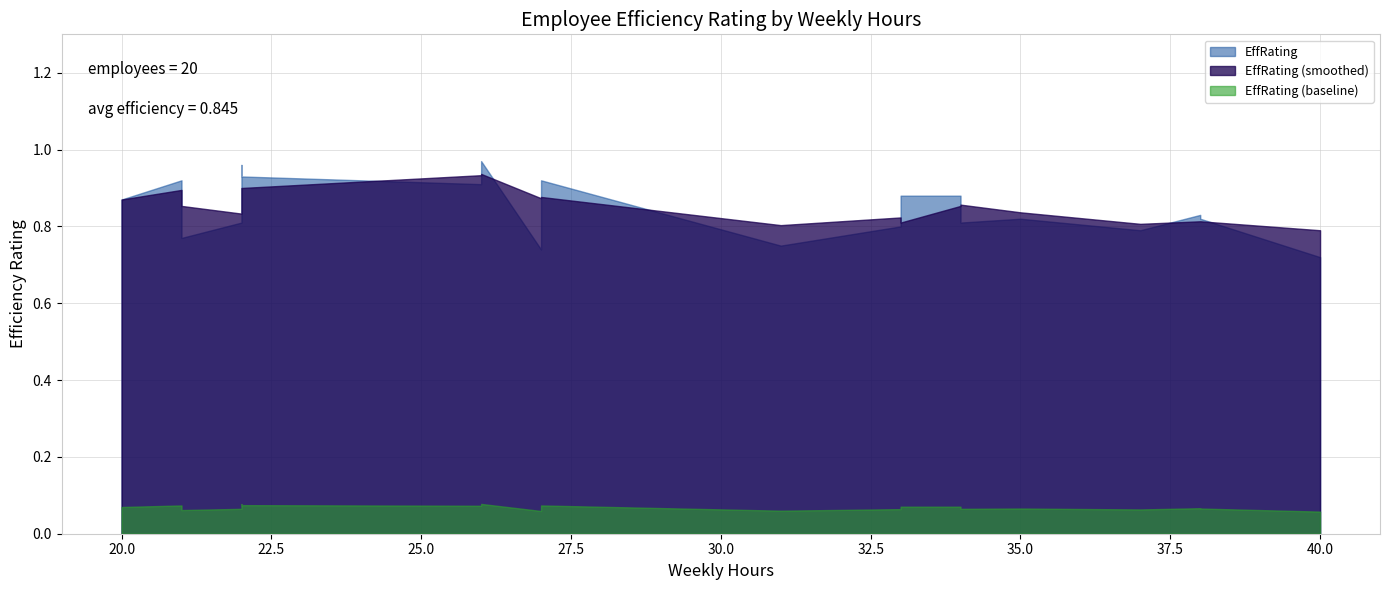

Between 26 and 35, which is larger?

26